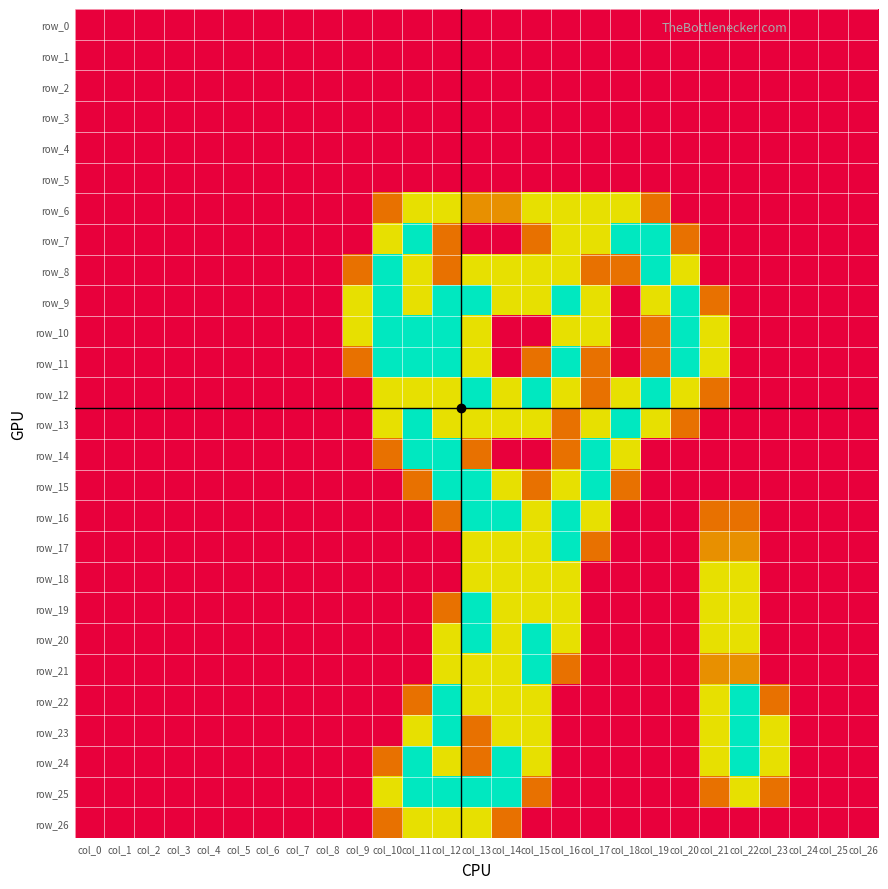

At col_11, list the series in order from largest to smallest.

row_7, row_10, row_11, row_13, row_14, row_24, row_25, row_6, row_8, row_9, row_12, row_23, row_26, row_15, row_22, row_0, row_1, row_2, row_3, row_4, row_5, row_16, row_17, row_18, row_19, row_20, row_21